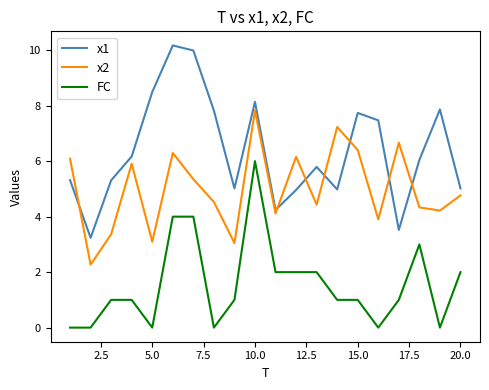

Which series ends up on top after the final intersection of x1 and x2?

x1